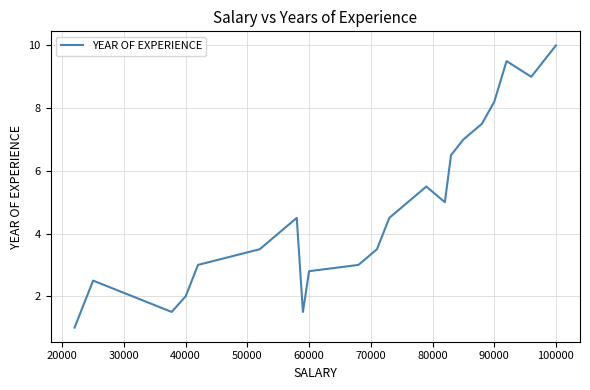

What is the difference between the maximum and minimum values?

9.0